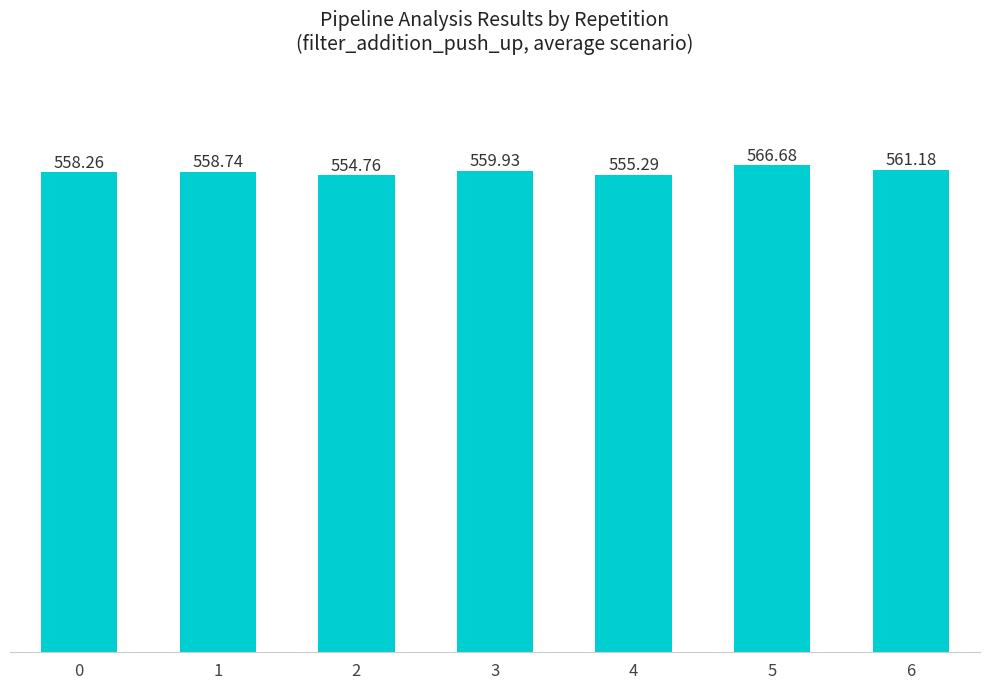

How many categories are shown in the chart?

7